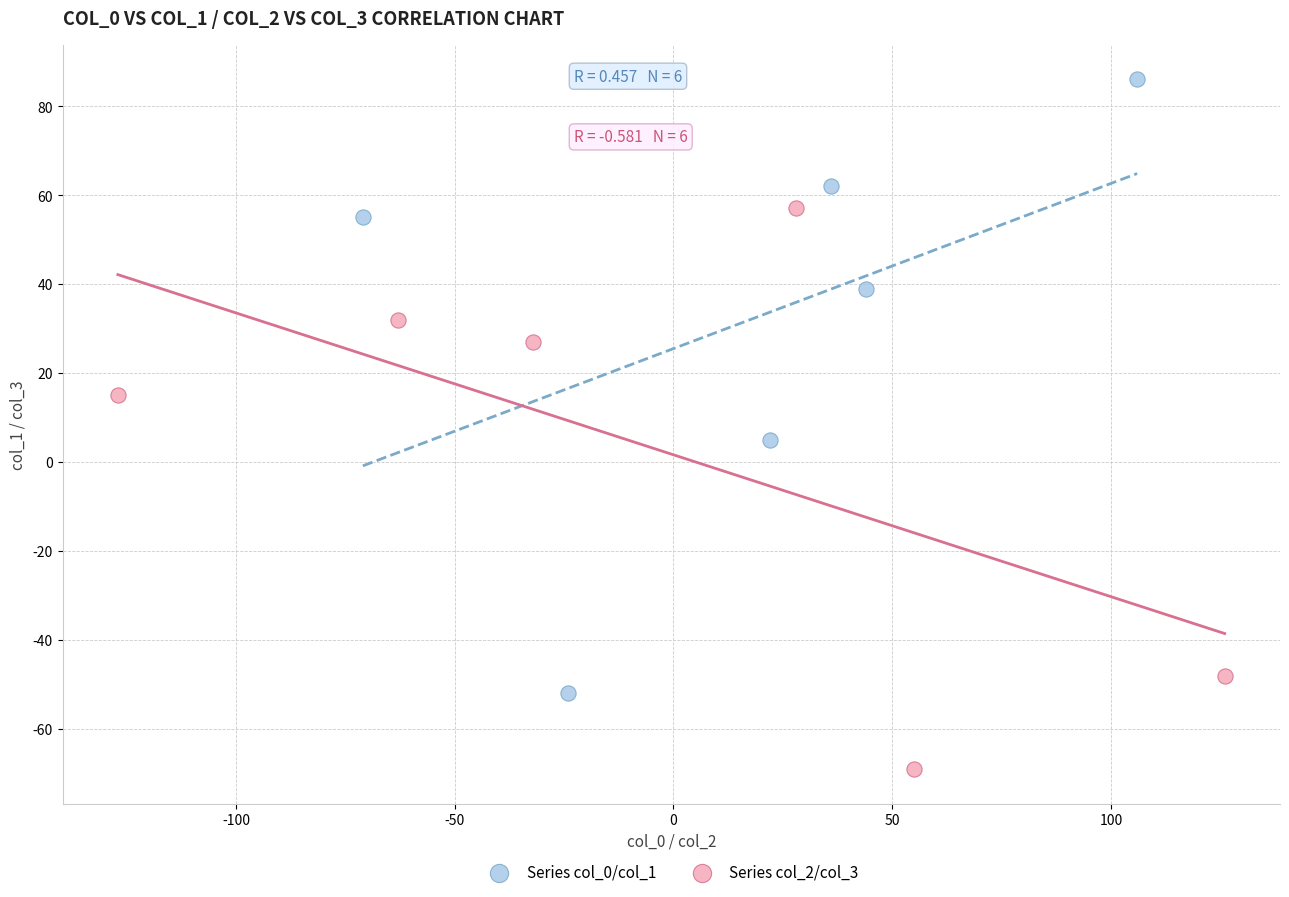

Which series reaches the minimum Y coordinate?

Series col_2/col_3